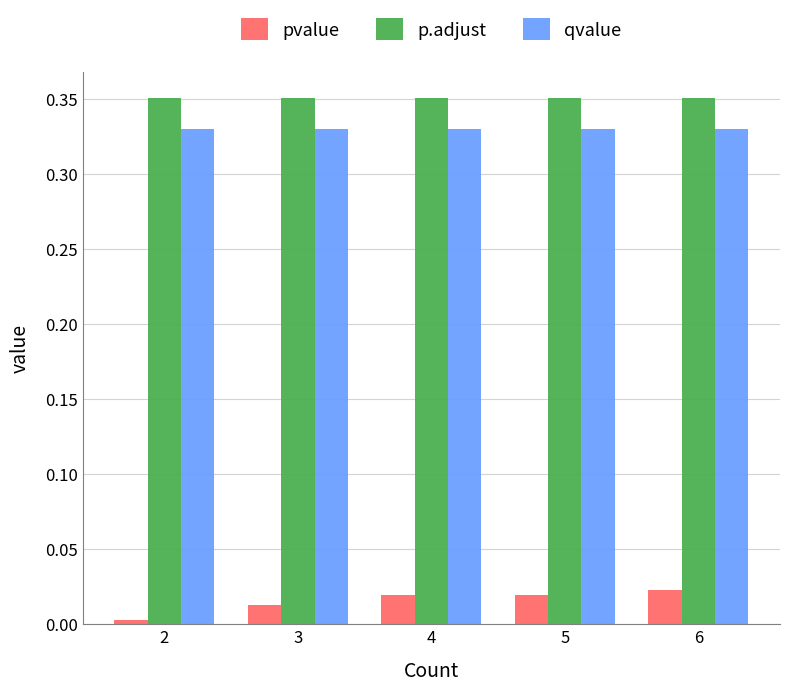

Which series has the widest spread of values?

pvalue